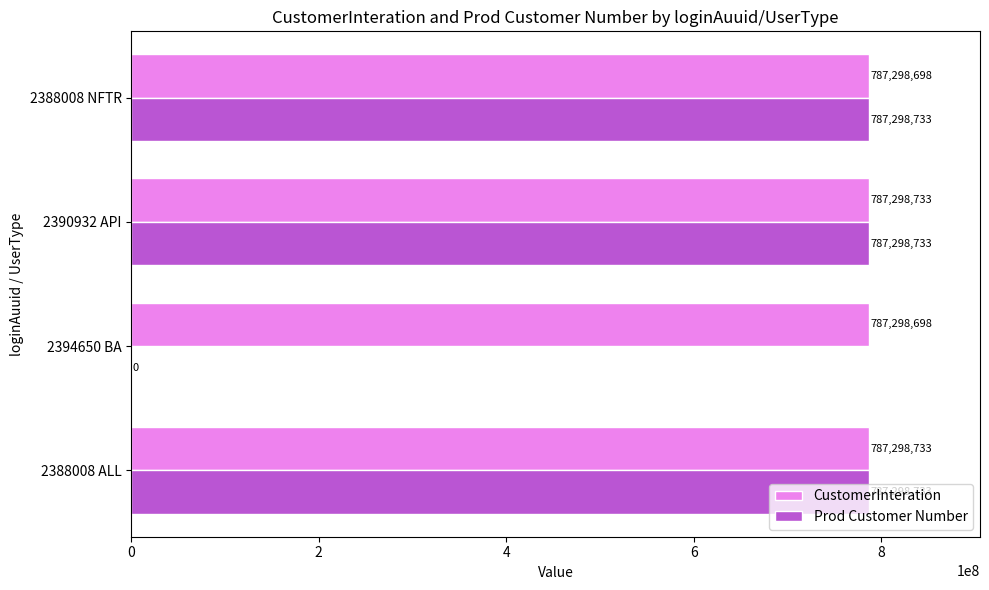

What is the greatest value displayed?

787298733